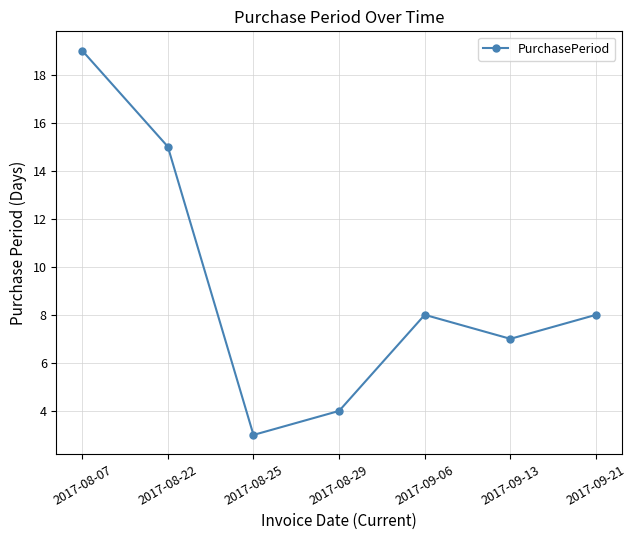

What is the change in value from 2017-08-29 to 2017-09-13?

+3